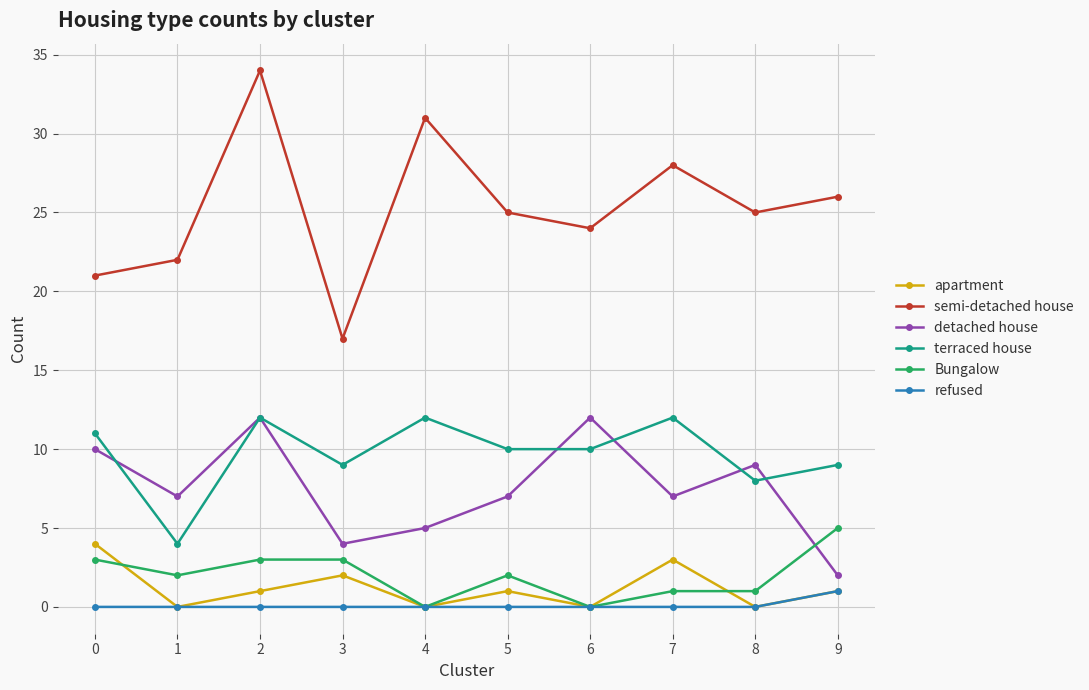

True or false: terraced house and apartment cross at least once.

False